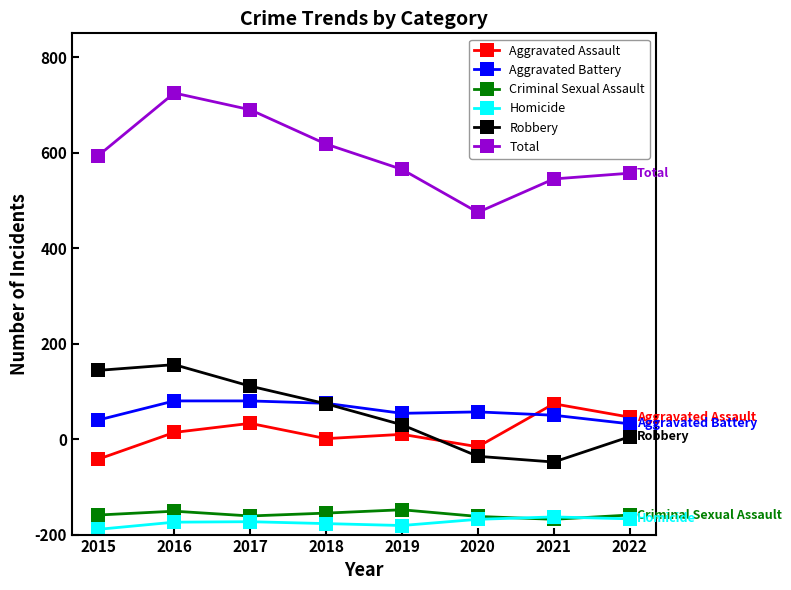

True or false: Total and Aggravated Assault intersect in this chart.

False